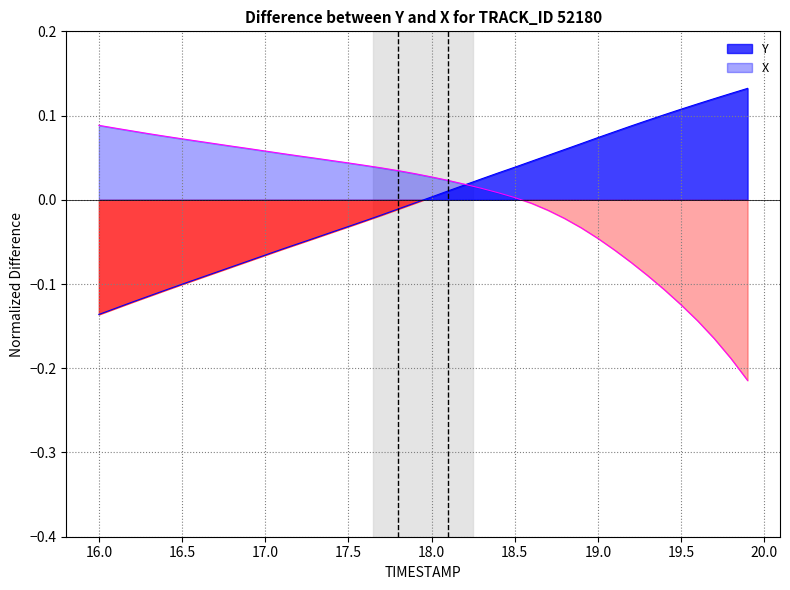

How many values in the Y series exceed 0?

20